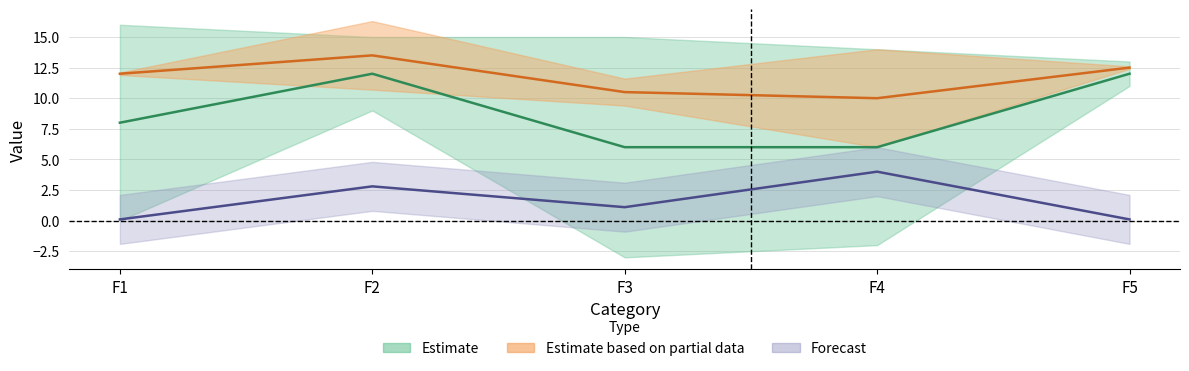

What is the greatest value displayed?

12.0